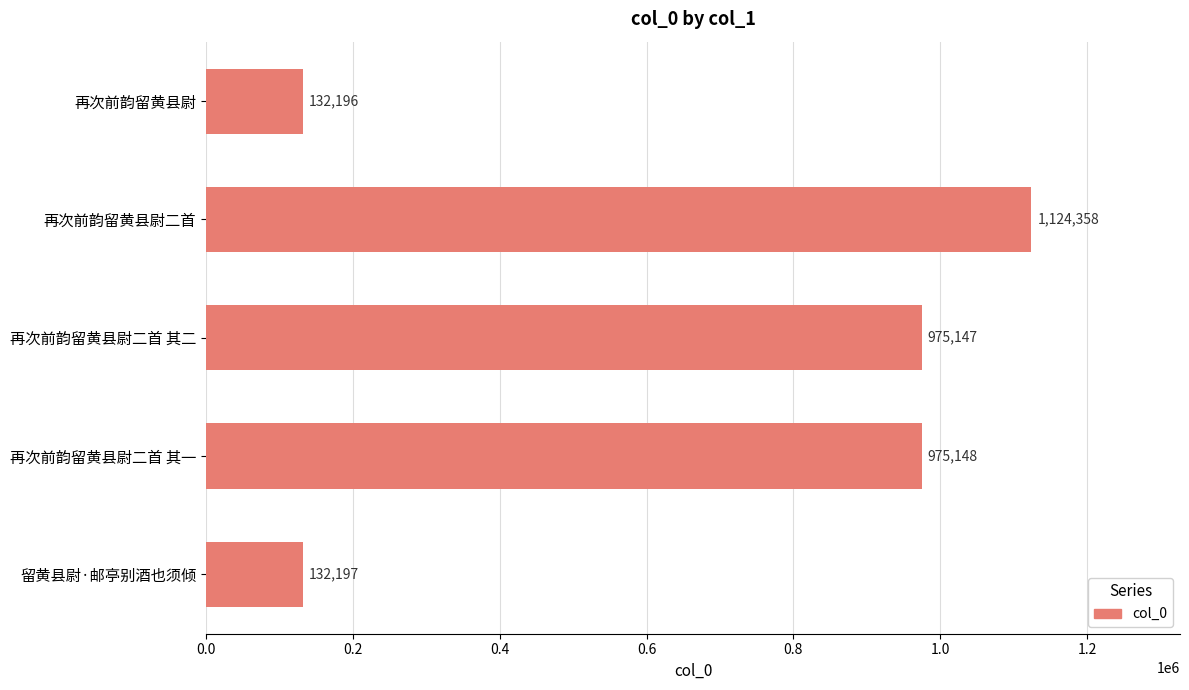

Rank the categories by value from lowest to highest.

再次前韵留黄县尉, 留黄县尉·邮亭别酒也须倾, 再次前韵留黄县尉二首 其二, 再次前韵留黄县尉二首 其一, 再次前韵留黄县尉二首